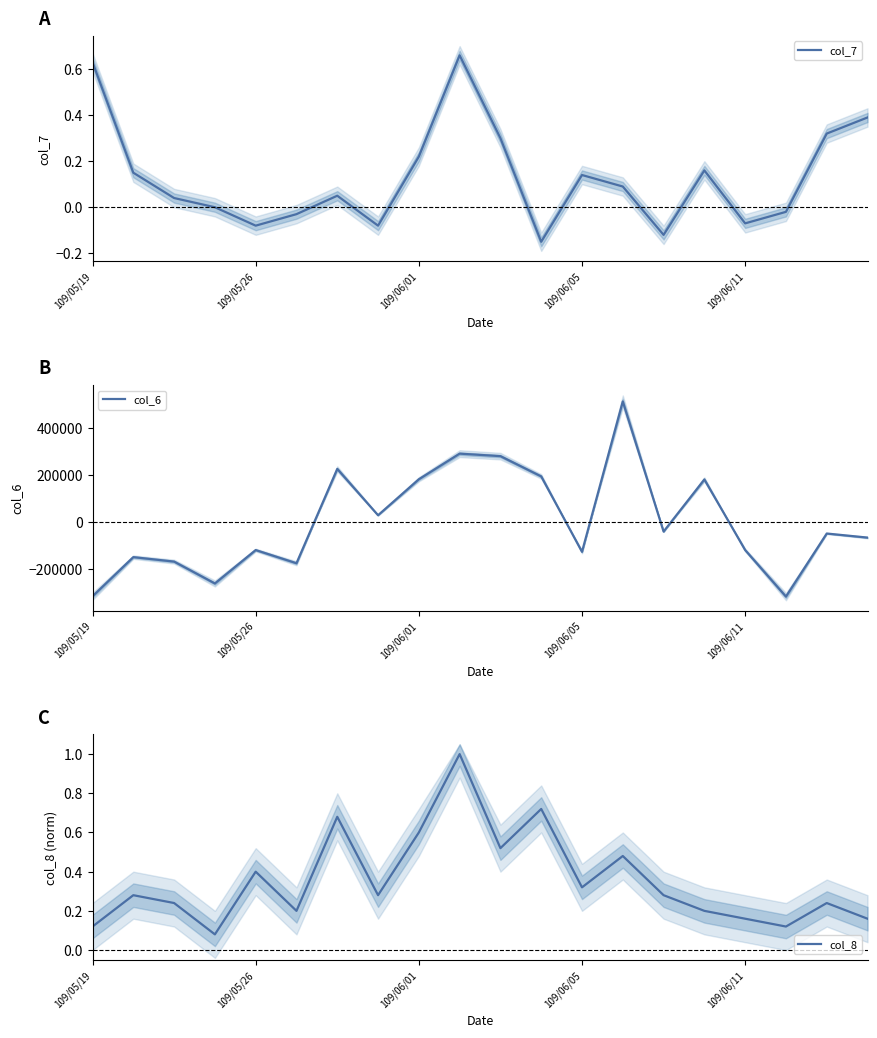

Which series has the widest spread of values?

col_6